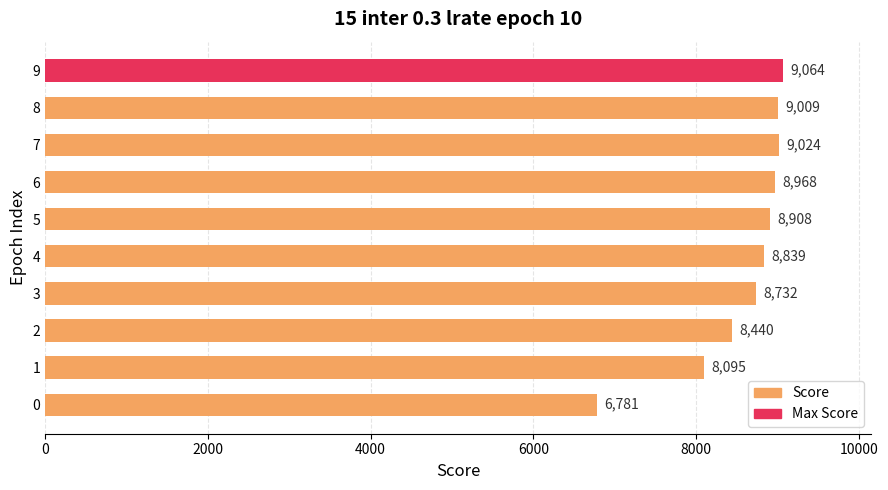

Reading bottom to top, list all the values displayed in this chart.

0=6781	1=8095	2=8440	3=8732	4=8839	5=8908	6=8968	7=9024	8=9009	9=9064